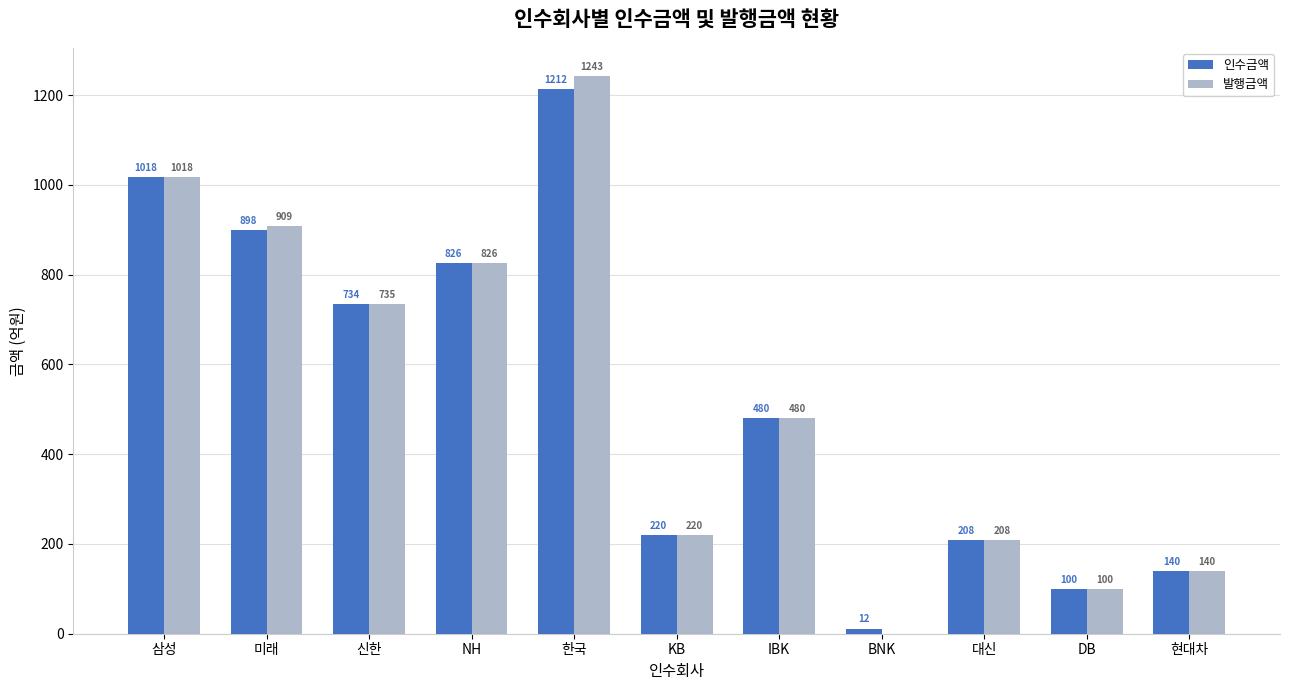

What is the maximum value for 인수금액?

1212.5